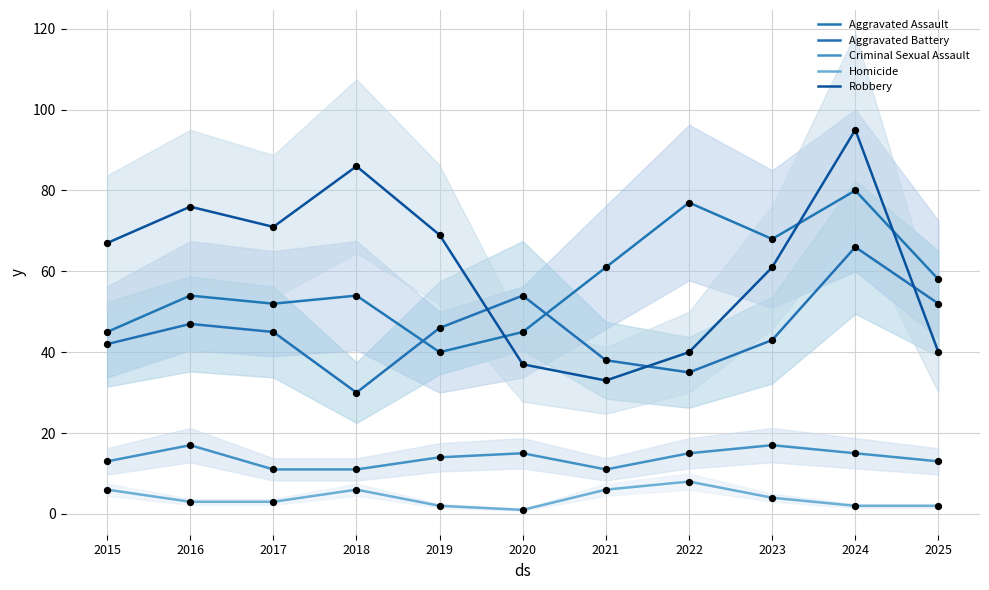

What are all the series names shown in the legend?

Aggravated Assault, Aggravated Battery, Criminal Sexual Assault, Homicide, Robbery